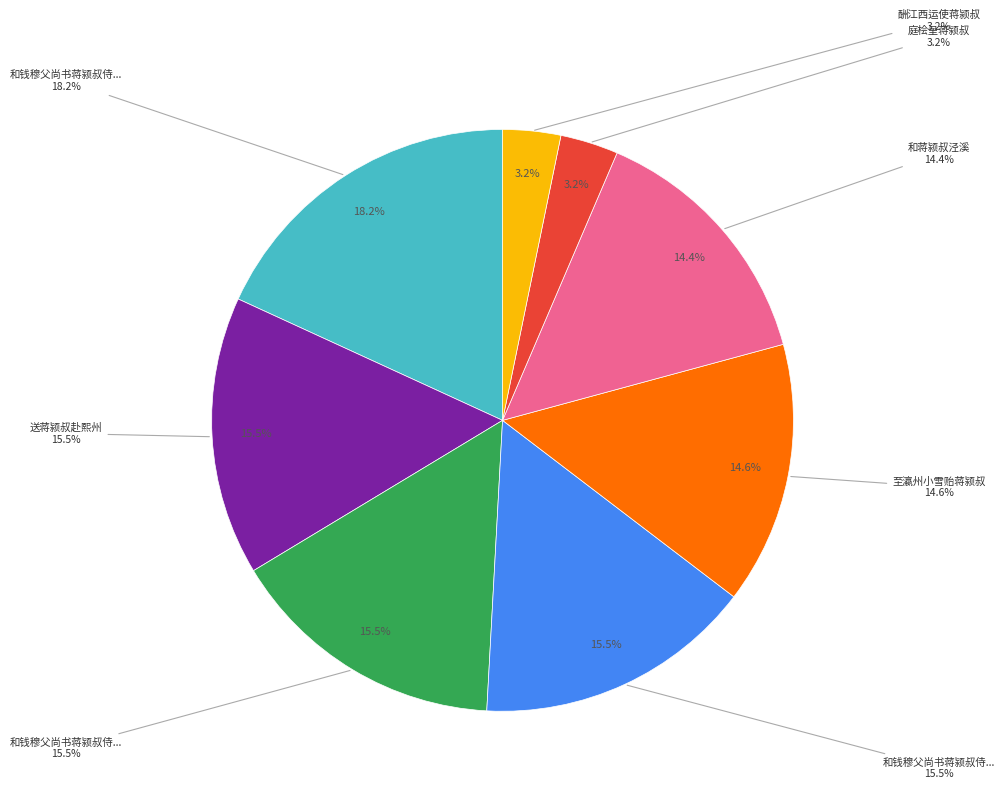

Does 和蒋颍叔泾溪 account for over 50% of the chart?

No